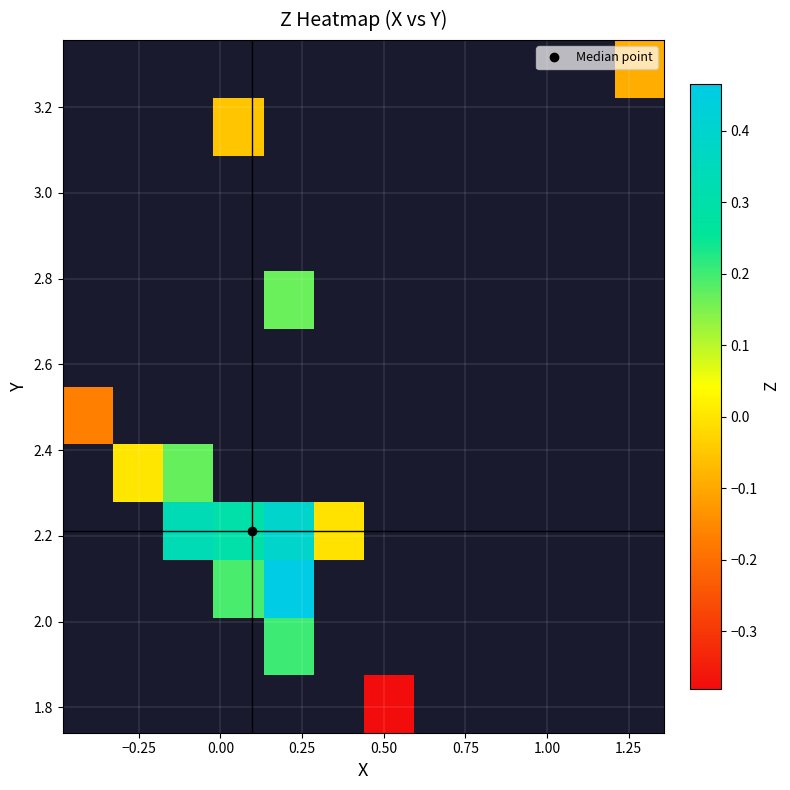

Count the number of categories in the chart.

12